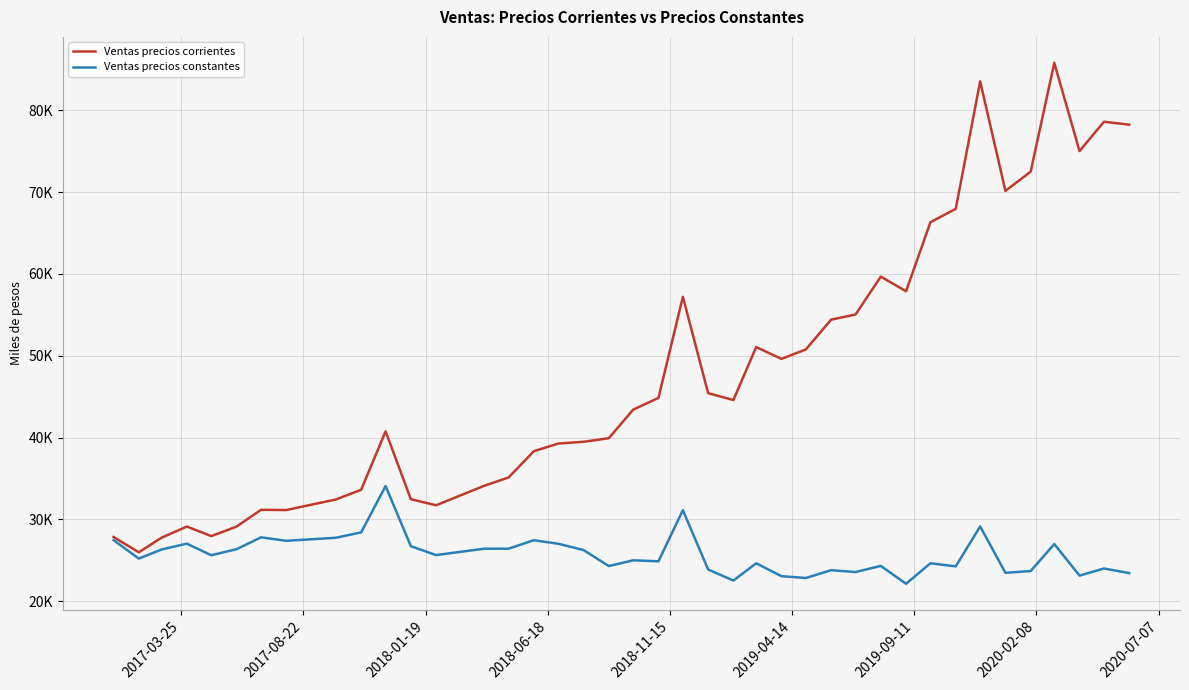

Does the chart have visible grid lines?

Yes